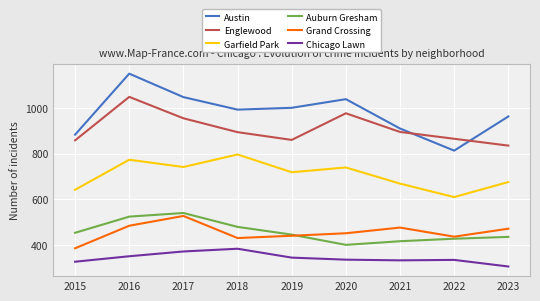

True or false: Garfield Park and Englewood intersect in this chart.

False